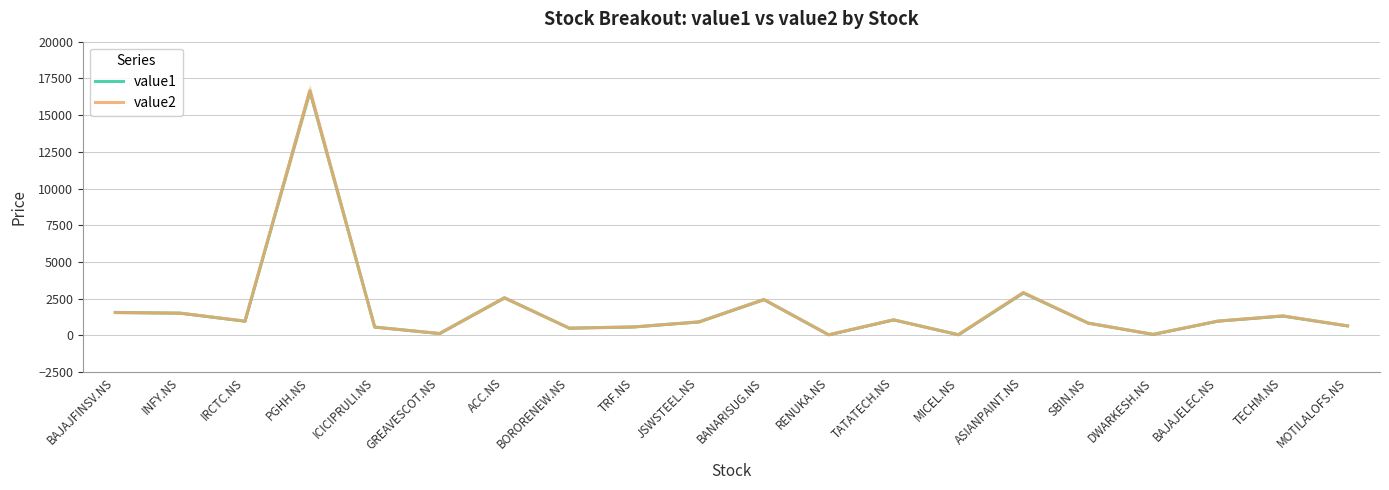

What is the highest value of the value2 series?

16675.0